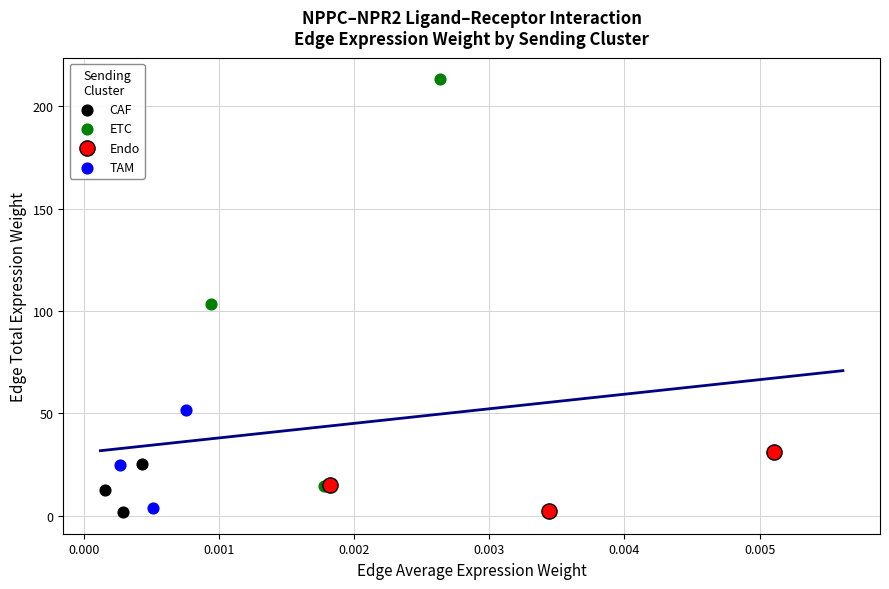

Which series has the largest Y range (max minus min)?

ETC